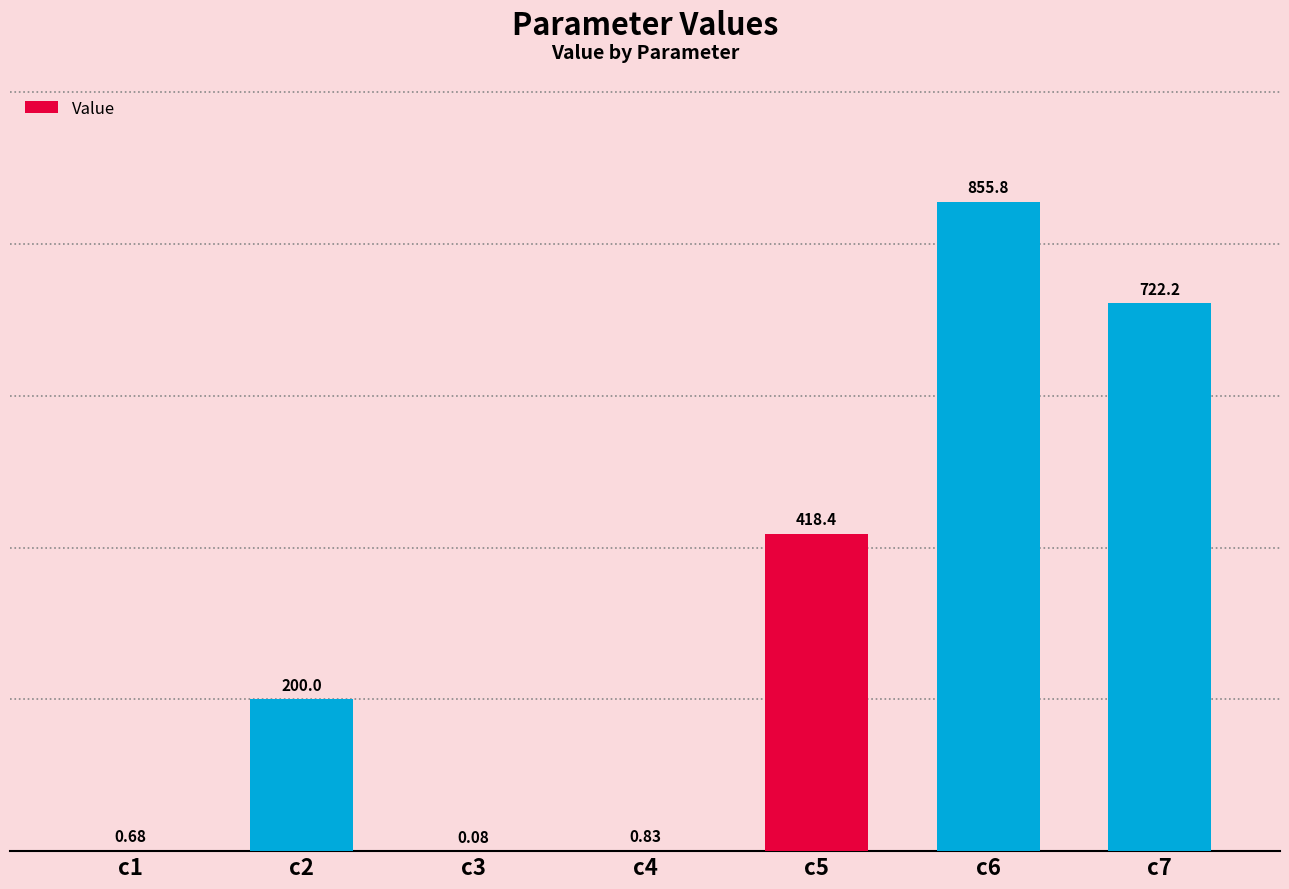

What is the greatest value displayed?

855.8